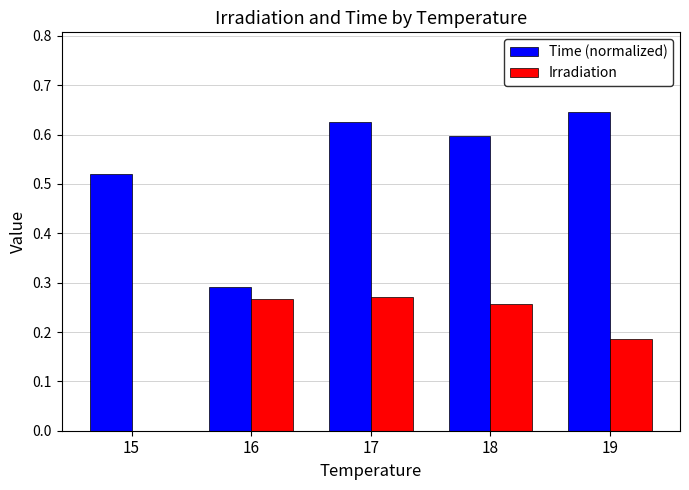

What are all the series names shown in the legend?

Time (normalized), Irradiation